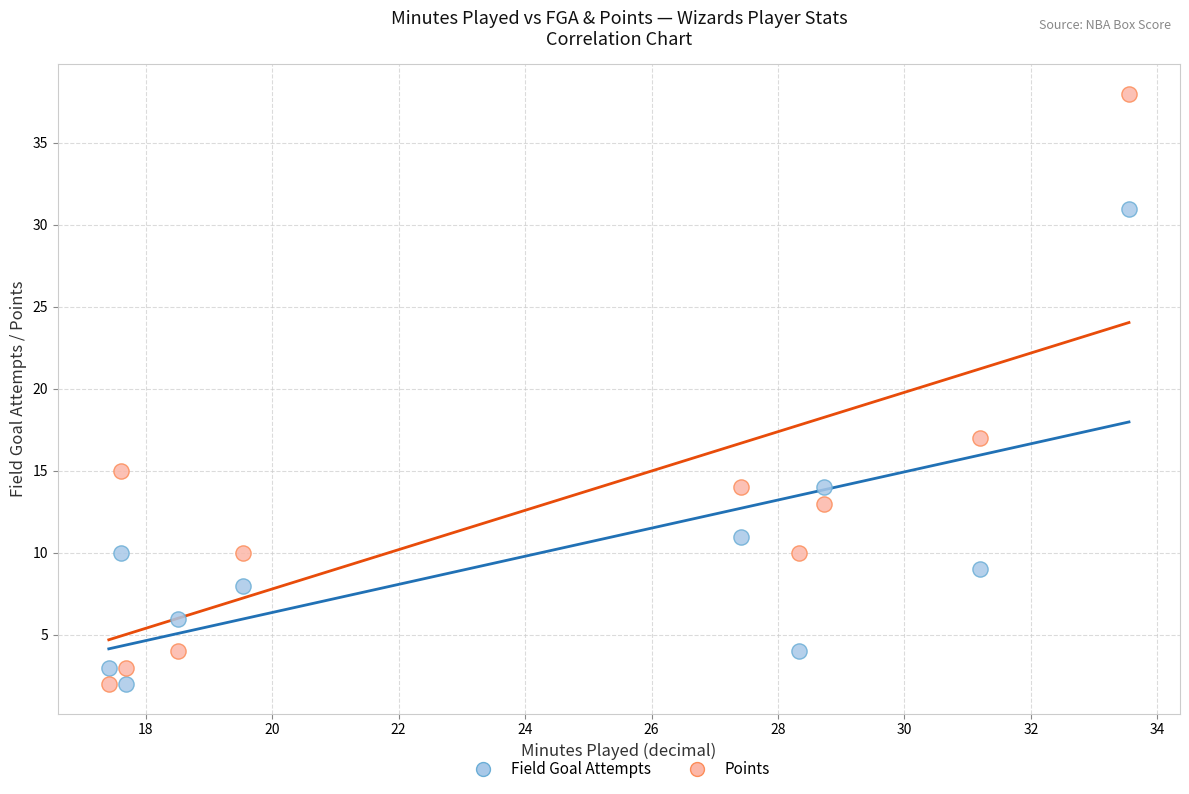

Which series has the widest spread of Y values?

Points